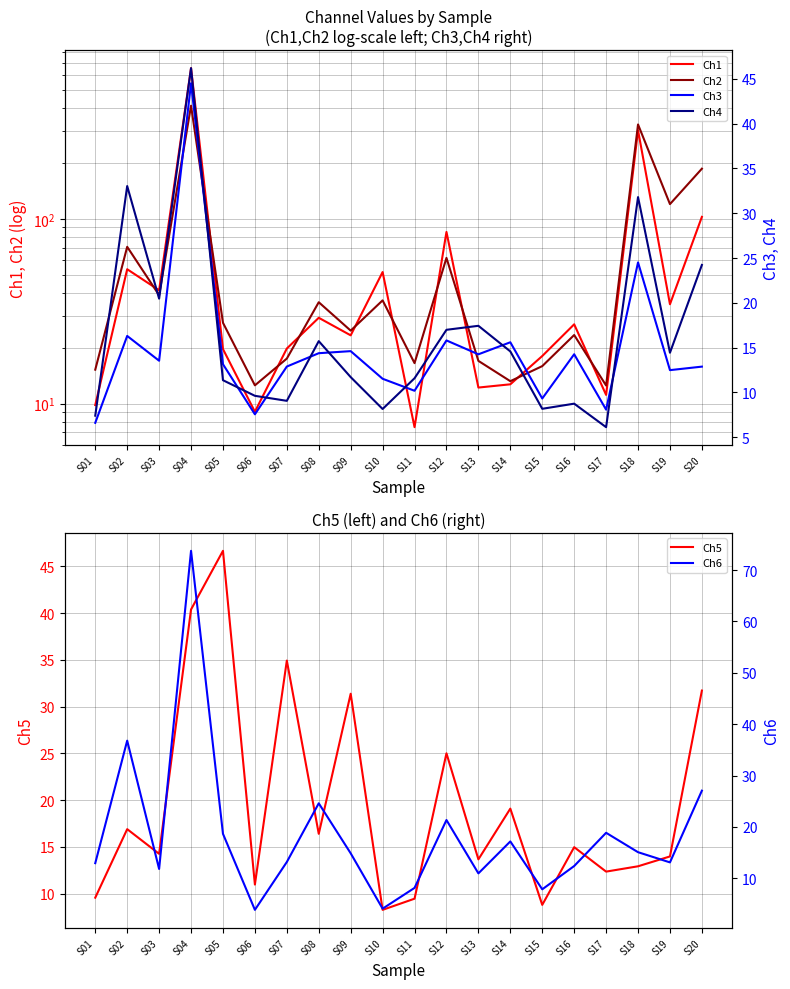

List the series in order of their peak value, highest first.

Ch1, Ch2, Ch6, Ch5, Ch4, Ch3